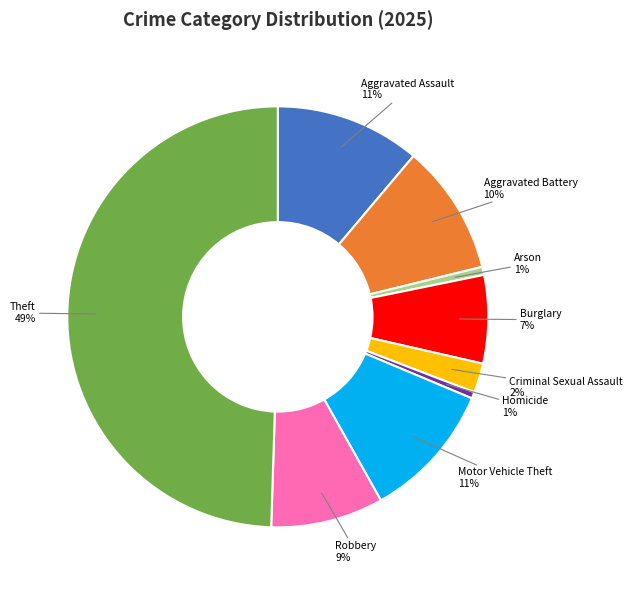

To the nearest percent, what is the difference between the Aggravated Assault and Burglary slice percentages?

4%